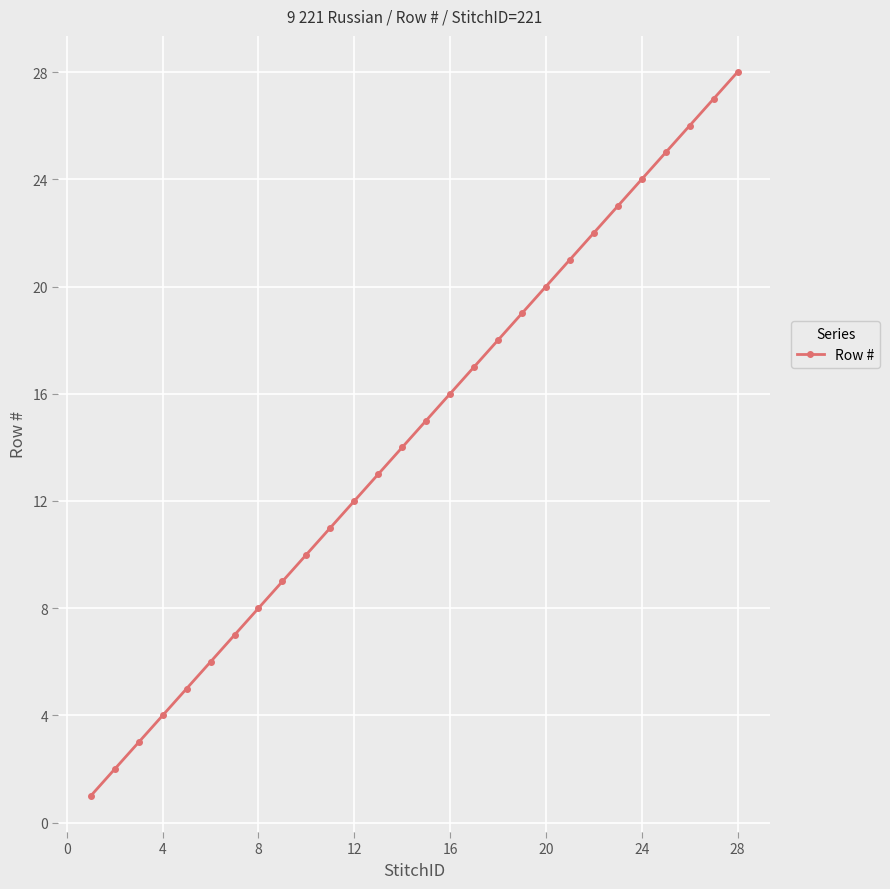

Does the chart display data point markers on the line(s)?

Yes